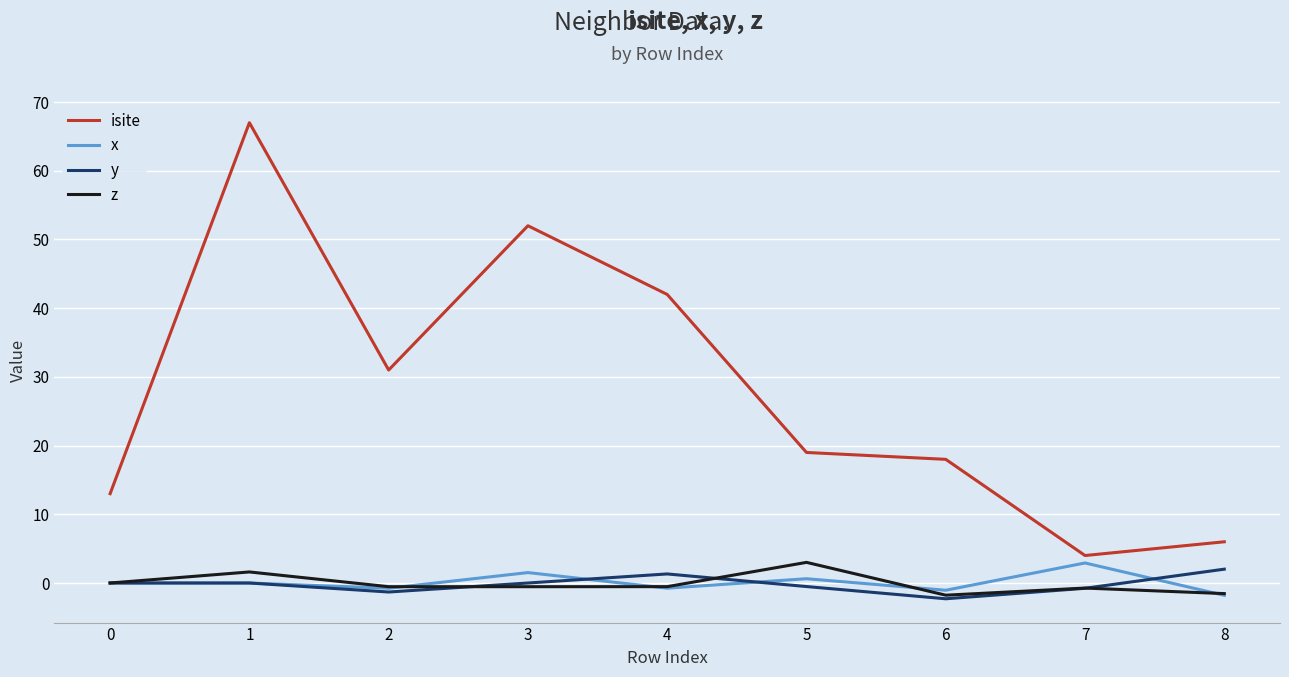

How many lines are shown in the chart?

4